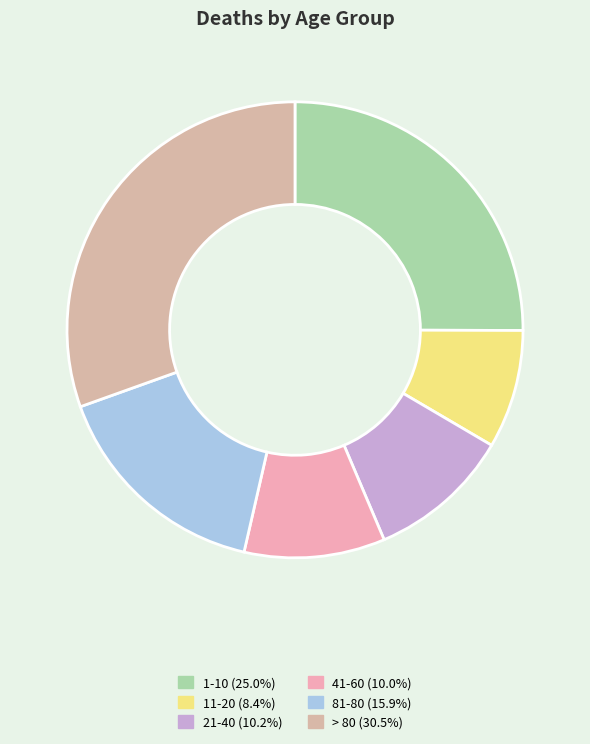

True or false: 21-40 accounts for 17% of the total.

False